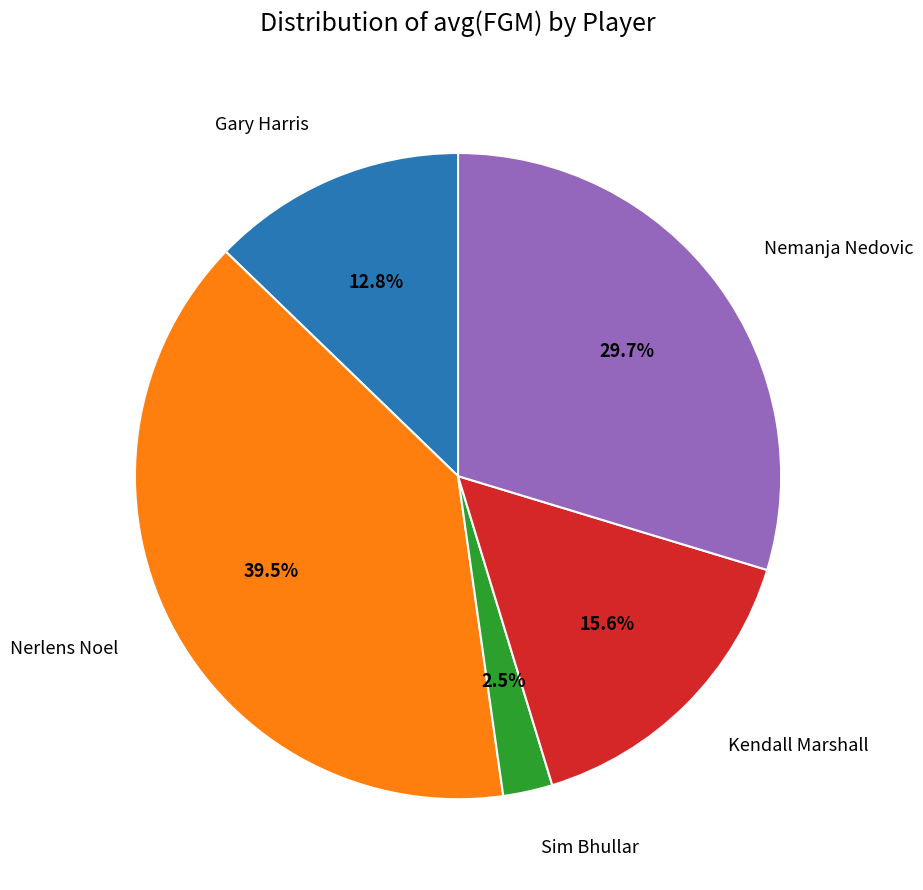

Is there a majority slice in this chart?

No